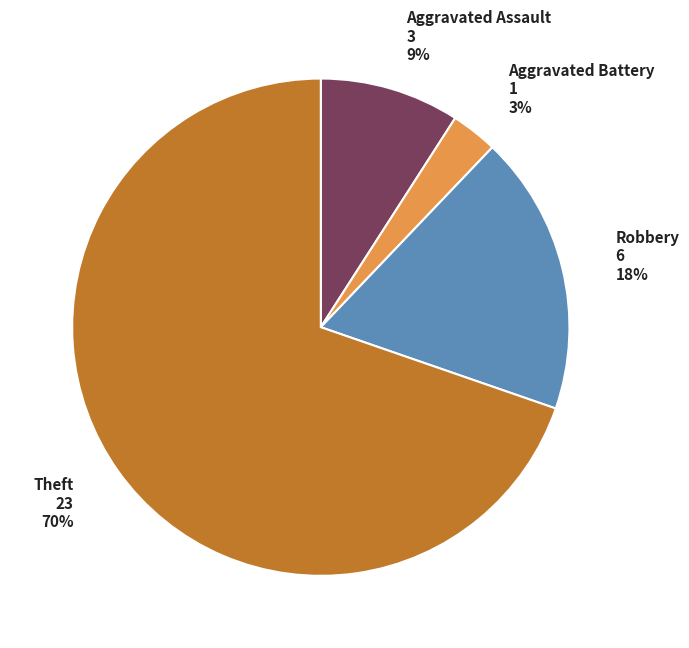

How many slices are in this pie chart?

4